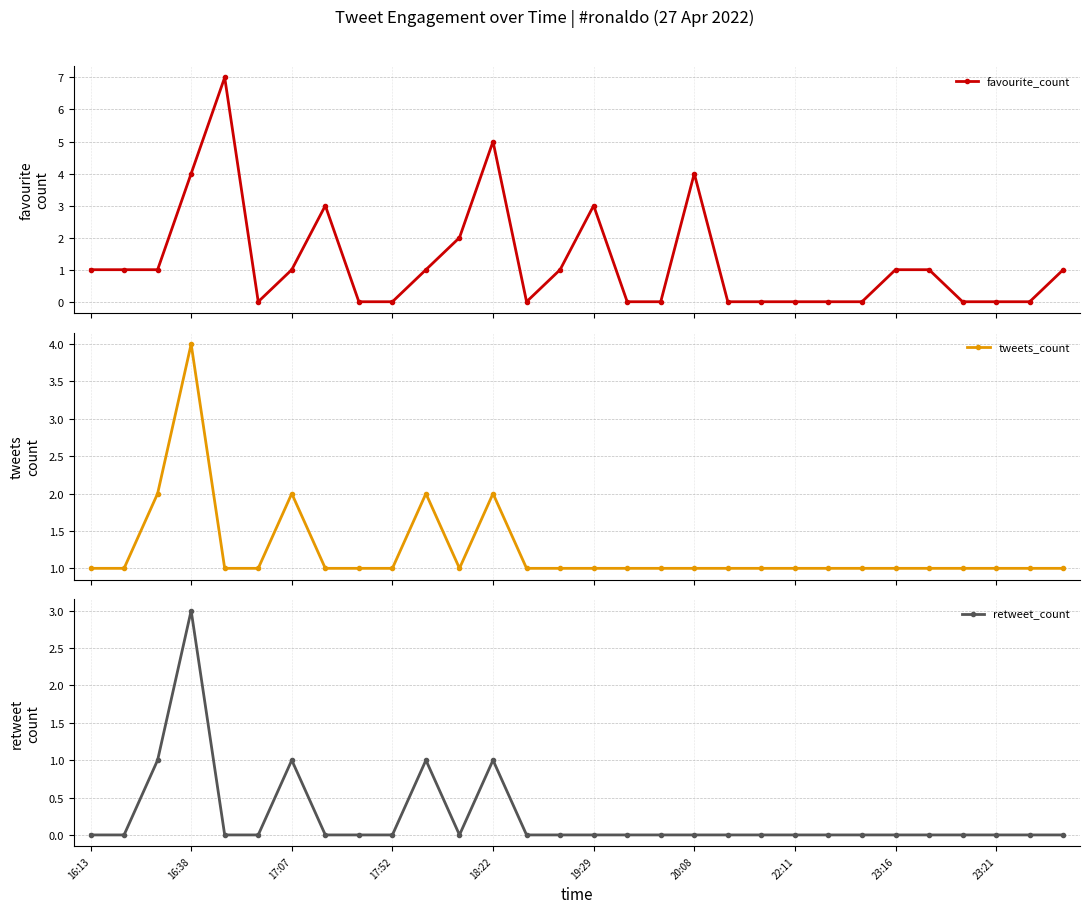

What is the minimum value for tweets_count?

1